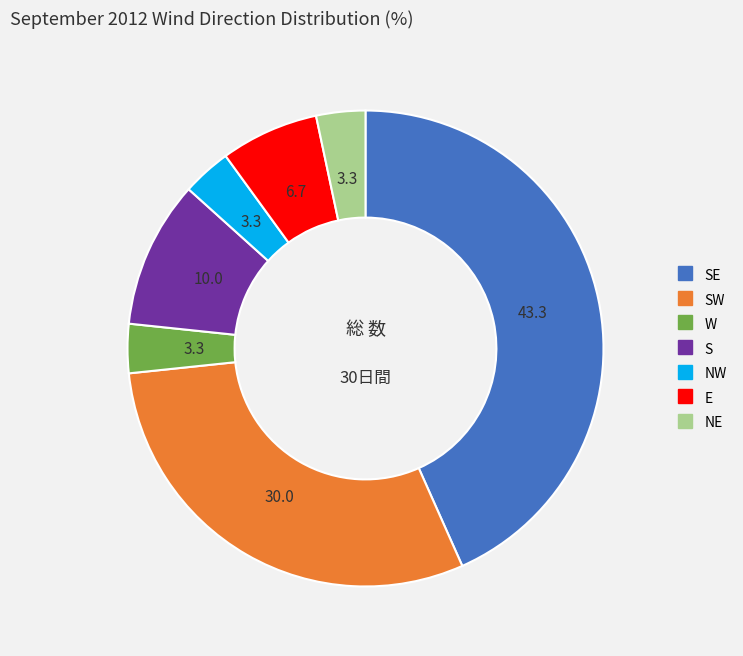

Is there any slice that represents more than half of the pie?

No